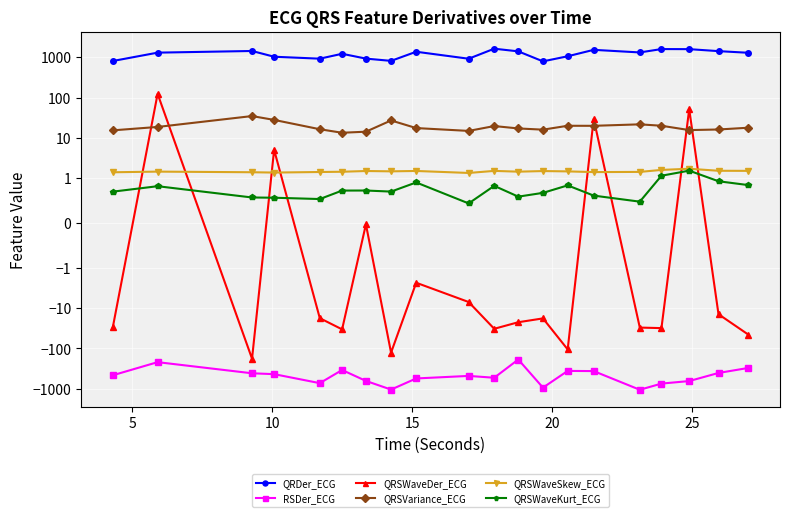

Reading right to left, extract all data points from this chart.

QRDer_ECG: 1286.2	1412.4	1582.3	1589.0	1311.3	1521.3	1053.8	787.8	1394.4	1623.1	915.7	1364.0	810.0	921.7	1214.2	918.5	1025.8	1424.9	1295.9	804.0
RSDer_ECG: -304.0	-404.4	-642.2	-742.2	-1055.4	-363.5	-359.9	-935.1	-187.7	-531.8	-478.8	-553.4	-1044.3	-637.2	-341.5	-723.8	-432.9	-412.0	-218.3	-461.3
QRSWaveDer_ECG: -45.1	-14.1	51.3	-31.3	-30.3	29.4	-105.4	-18.0	-22.3	-32.5	-7.0	-2.3	-126.8	-0.0	-33.6	-17.7	5.1	-179.1	123.2	-29.9
QRSVariance_ECG: 17.8	16.1	15.6	20.0	21.6	19.9	19.9	16.0	17.1	19.6	14.9	17.5	27.0	14.2	13.4	16.4	27.9	34.7	18.6	15.3
QRSWaveSkew_ECG: 1.5	1.5	1.7	1.6	1.4	1.4	1.5	1.5	1.5	1.5	1.3	1.5	1.5	1.5	1.4	1.4	1.4	1.4	1.5	1.4
QRSWaveKurt_ECG: 0.8	0.9	1.5	1.2	0.5	0.6	0.8	0.7	0.6	0.8	0.4	0.9	0.7	0.7	0.7	0.5	0.6	0.6	0.8	0.7